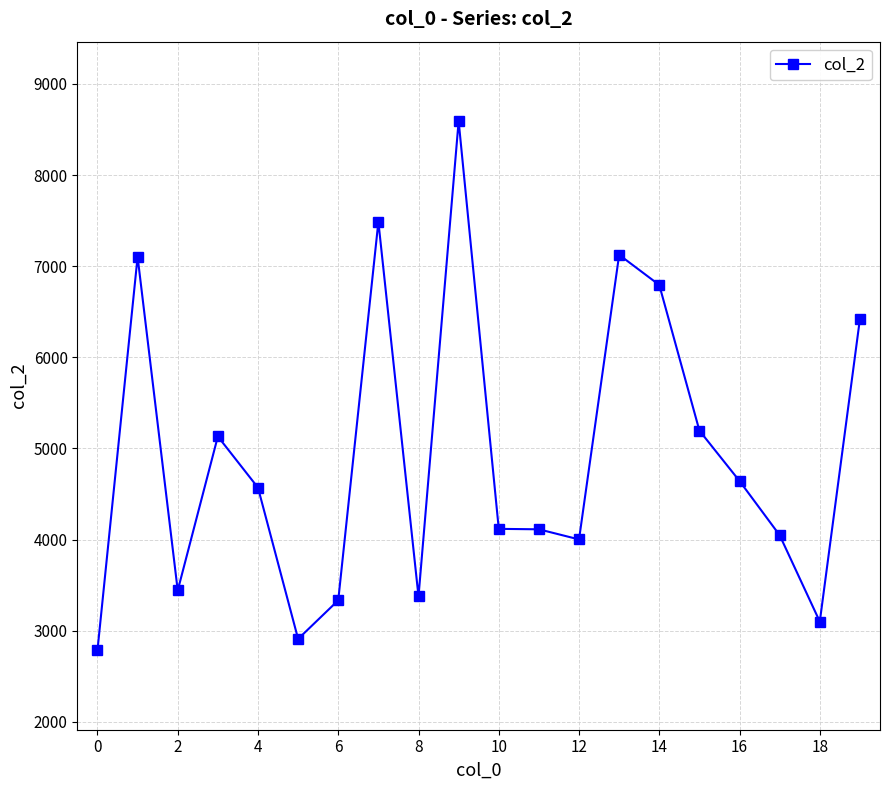

What is the average value?

4914